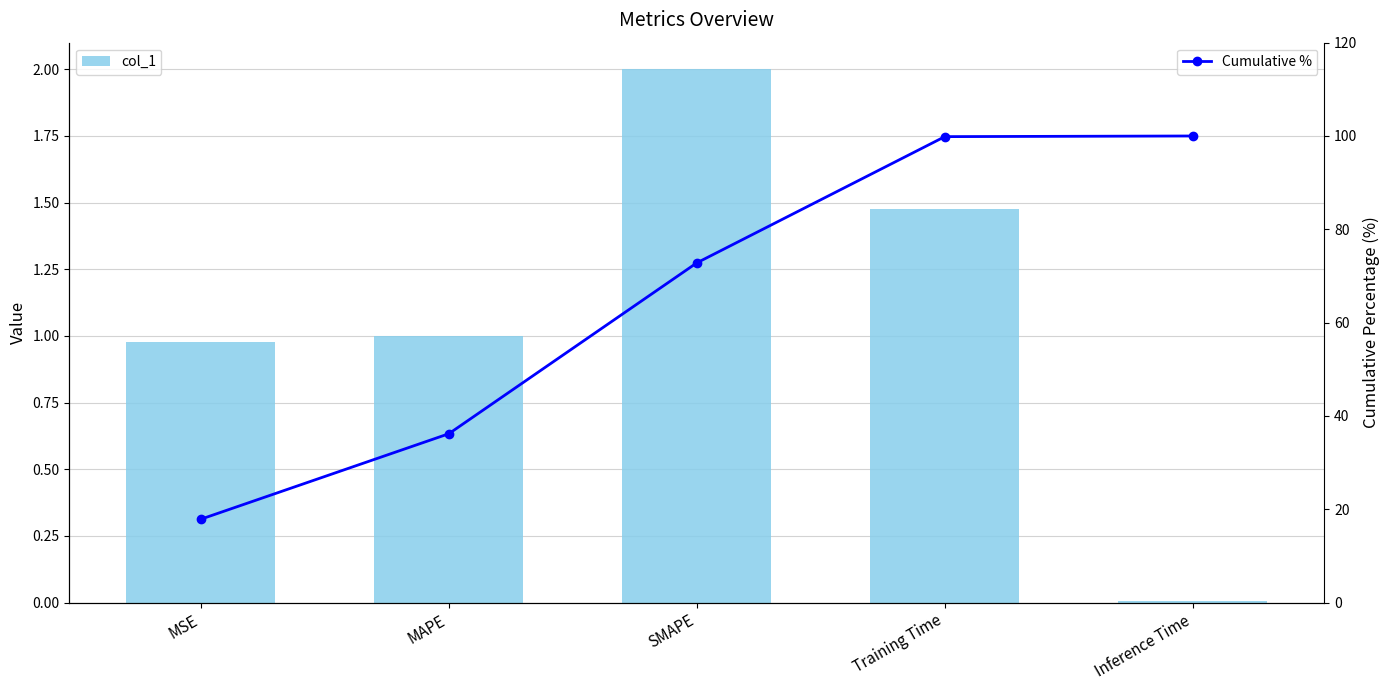

Which category has the highest value in the col_1 series?

SMAPE